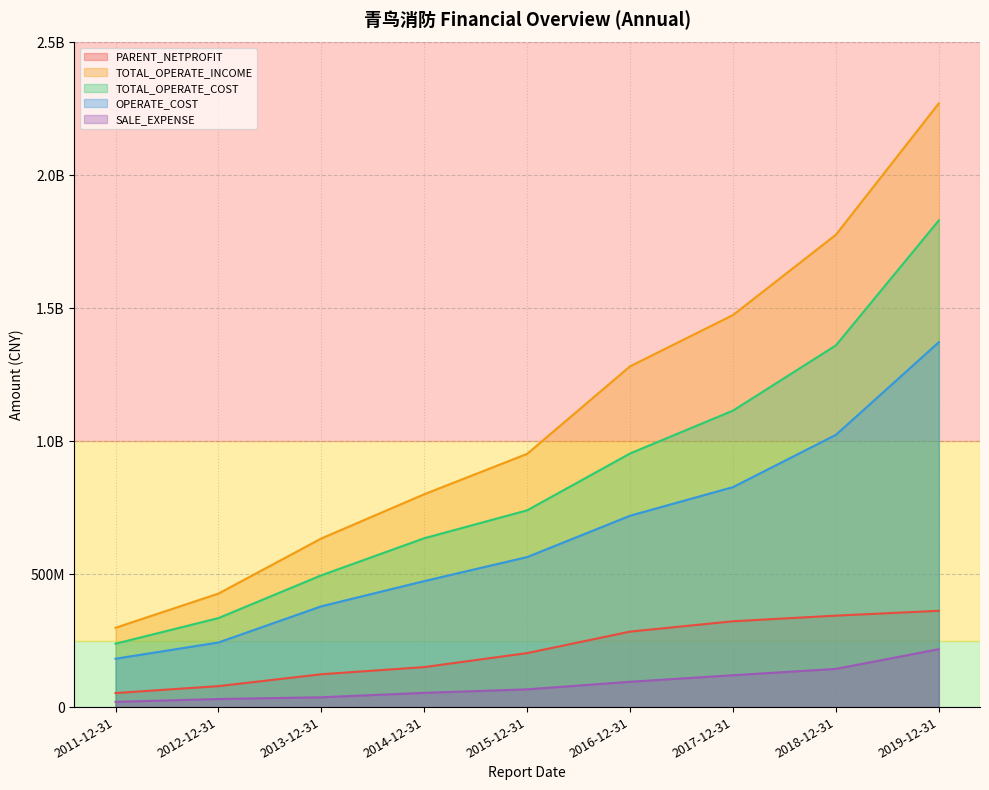

True or false: TOTAL_OPERATE_INCOME has more than 0 points higher than both neighbors.

False